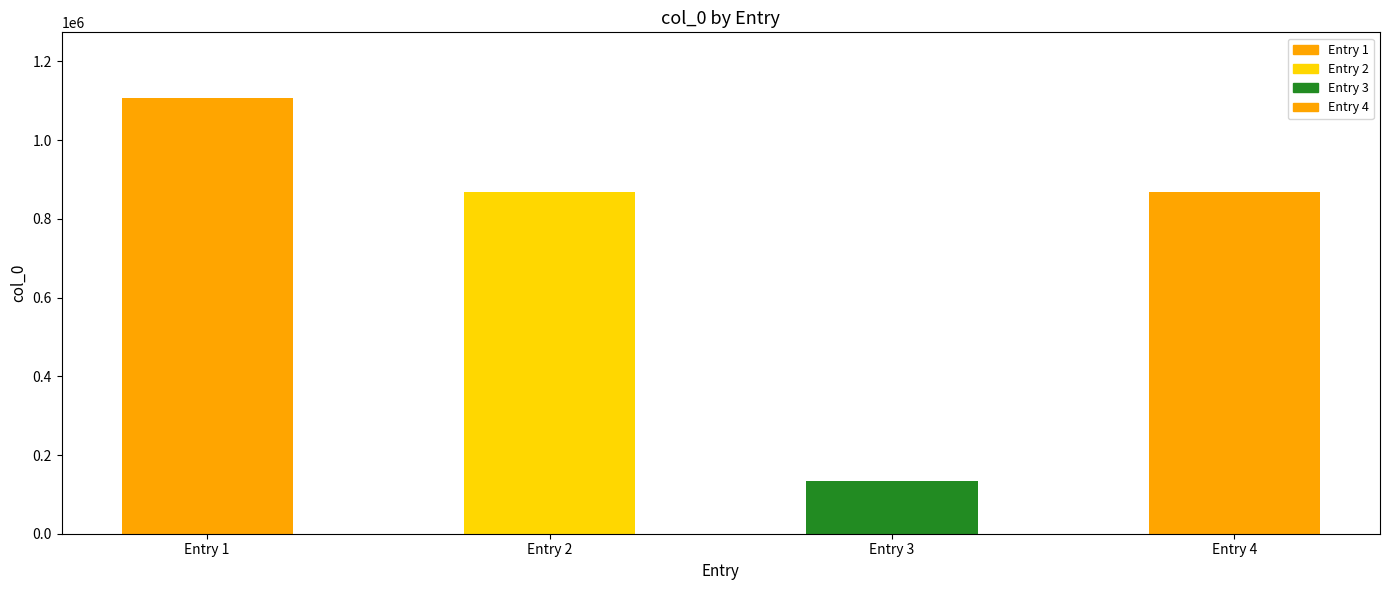

Reading right to left, transcribe all the data shown in this chart.

Entry 4=869084	Entry 3=134843	Entry 2=869083	Entry 1=1107715